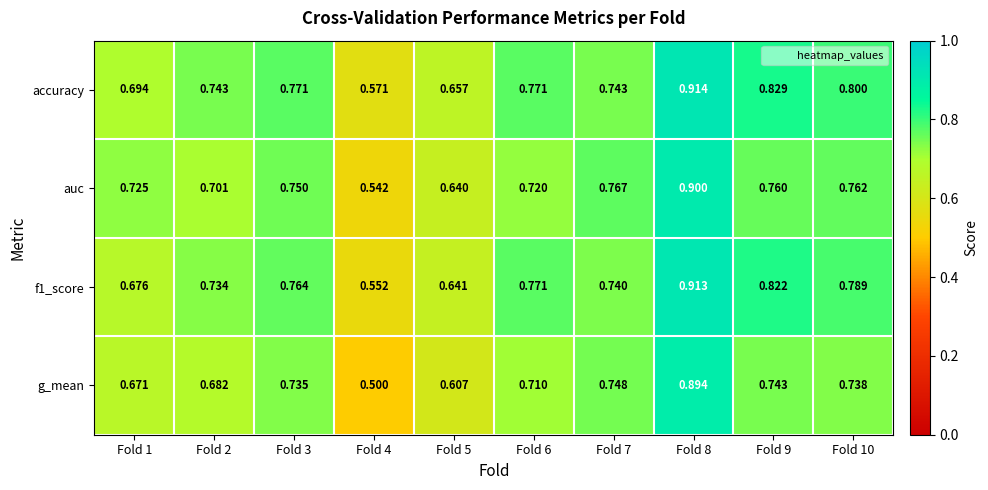

Count the number of categories in the chart.

10